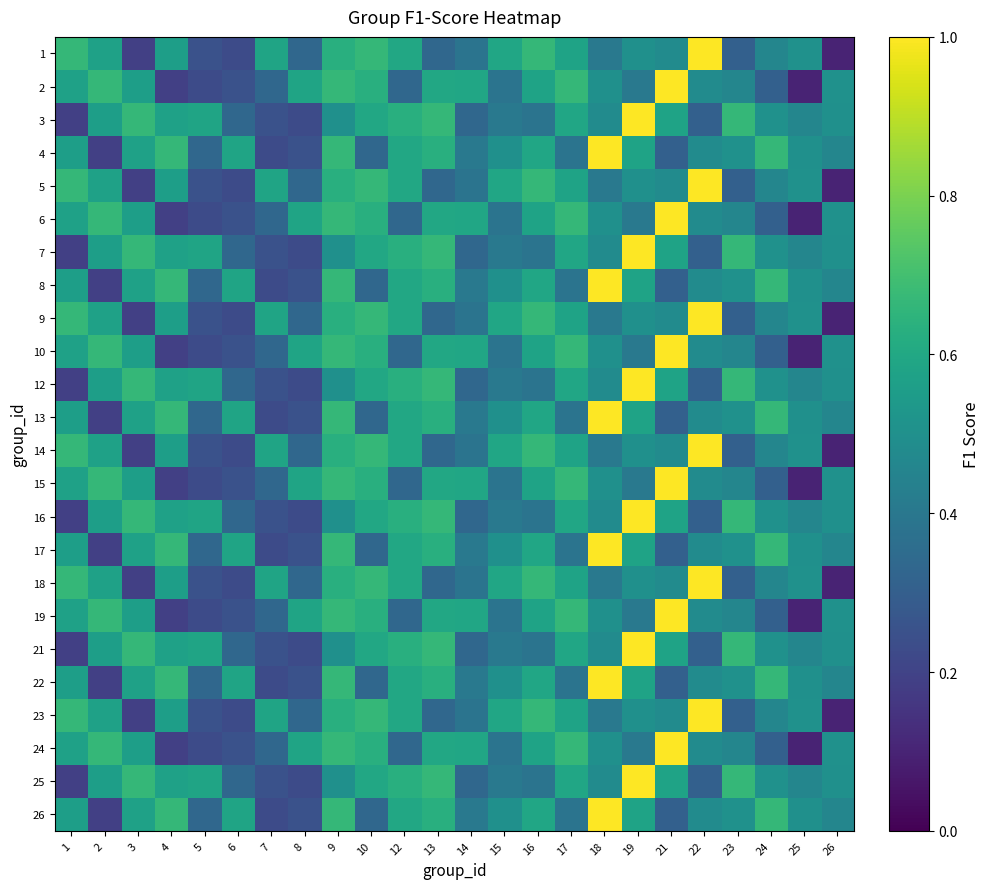

Reading left to right, what are all the values shown in this chart?

1: 1=0.7	2=0.6	3=0.2	4=0.6	5=0.2	6=0.2	7=0.6	8=0.3	9=0.6	10=0.7	12=0.6	13=0.3	14=0.4	15=0.6	16=0.7	17=0.6	18=0.4	19=0.5	21=0.5	22=1.0	23=0.3	24=0.5	25=0.5	26=0.1
2: 1=0.6	2=0.7	3=0.6	4=0.2	5=0.2	6=0.2	7=0.3	8=0.6	9=0.7	10=0.6	12=0.3	13=0.6	14=0.6	15=0.4	16=0.6	17=0.7	18=0.5	19=0.4	21=1.0	22=0.5	23=0.5	24=0.3	25=0.1	26=0.5
3: 1=0.2	2=0.6	3=0.7	4=0.6	5=0.6	6=0.3	7=0.2	8=0.2	9=0.5	10=0.6	12=0.6	13=0.7	14=0.3	15=0.4	16=0.4	17=0.6	18=0.5	19=1.0	21=0.6	22=0.3	23=0.7	24=0.5	25=0.5	26=0.5
4: 1=0.6	2=0.2	3=0.6	4=0.7	5=0.3	6=0.6	7=0.2	8=0.2	9=0.7	10=0.3	12=0.6	13=0.6	14=0.4	15=0.5	16=0.6	17=0.4	18=1.0	19=0.6	21=0.3	22=0.5	23=0.5	24=0.7	25=0.5	26=0.5
5: 1=0.7	2=0.6	3=0.2	4=0.6	5=0.2	6=0.2	7=0.6	8=0.3	9=0.6	10=0.7	12=0.6	13=0.3	14=0.4	15=0.6	16=0.7	17=0.6	18=0.4	19=0.5	21=0.5	22=1.0	23=0.3	24=0.5	25=0.5	26=0.1
6: 1=0.6	2=0.7	3=0.6	4=0.2	5=0.2	6=0.2	7=0.3	8=0.6	9=0.7	10=0.6	12=0.3	13=0.6	14=0.6	15=0.4	16=0.6	17=0.7	18=0.5	19=0.4	21=1.0	22=0.5	23=0.5	24=0.3	25=0.1	26=0.5
7: 1=0.2	2=0.6	3=0.7	4=0.6	5=0.6	6=0.3	7=0.2	8=0.2	9=0.5	10=0.6	12=0.6	13=0.7	14=0.3	15=0.4	16=0.4	17=0.6	18=0.5	19=1.0	21=0.6	22=0.3	23=0.7	24=0.5	25=0.5	26=0.5
8: 1=0.6	2=0.2	3=0.6	4=0.7	5=0.3	6=0.6	7=0.2	8=0.2	9=0.7	10=0.3	12=0.6	13=0.6	14=0.4	15=0.5	16=0.6	17=0.4	18=1.0	19=0.6	21=0.3	22=0.5	23=0.5	24=0.7	25=0.5	26=0.5
9: 1=0.7	2=0.6	3=0.2	4=0.6	5=0.2	6=0.2	7=0.6	8=0.3	9=0.6	10=0.7	12=0.6	13=0.3	14=0.4	15=0.6	16=0.7	17=0.6	18=0.4	19=0.5	21=0.5	22=1.0	23=0.3	24=0.5	25=0.5	26=0.1
10: 1=0.6	2=0.7	3=0.6	4=0.2	5=0.2	6=0.2	7=0.3	8=0.6	9=0.7	10=0.6	12=0.3	13=0.6	14=0.6	15=0.4	16=0.6	17=0.7	18=0.5	19=0.4	21=1.0	22=0.5	23=0.5	24=0.3	25=0.1	26=0.5
12: 1=0.2	2=0.6	3=0.7	4=0.6	5=0.6	6=0.3	7=0.2	8=0.2	9=0.5	10=0.6	12=0.6	13=0.7	14=0.3	15=0.4	16=0.4	17=0.6	18=0.5	19=1.0	21=0.6	22=0.3	23=0.7	24=0.5	25=0.5	26=0.5
13: 1=0.6	2=0.2	3=0.6	4=0.7	5=0.3	6=0.6	7=0.2	8=0.2	9=0.7	10=0.3	12=0.6	13=0.6	14=0.4	15=0.5	16=0.6	17=0.4	18=1.0	19=0.6	21=0.3	22=0.5	23=0.5	24=0.7	25=0.5	26=0.5
14: 1=0.7	2=0.6	3=0.2	4=0.6	5=0.2	6=0.2	7=0.6	8=0.3	9=0.6	10=0.7	12=0.6	13=0.3	14=0.4	15=0.6	16=0.7	17=0.6	18=0.4	19=0.5	21=0.5	22=1.0	23=0.3	24=0.5	25=0.5	26=0.1
15: 1=0.6	2=0.7	3=0.6	4=0.2	5=0.2	6=0.2	7=0.3	8=0.6	9=0.7	10=0.6	12=0.3	13=0.6	14=0.6	15=0.4	16=0.6	17=0.7	18=0.5	19=0.4	21=1.0	22=0.5	23=0.5	24=0.3	25=0.1	26=0.5
16: 1=0.2	2=0.6	3=0.7	4=0.6	5=0.6	6=0.3	7=0.2	8=0.2	9=0.5	10=0.6	12=0.6	13=0.7	14=0.3	15=0.4	16=0.4	17=0.6	18=0.5	19=1.0	21=0.6	22=0.3	23=0.7	24=0.5	25=0.5	26=0.5
17: 1=0.6	2=0.2	3=0.6	4=0.7	5=0.3	6=0.6	7=0.2	8=0.2	9=0.7	10=0.3	12=0.6	13=0.6	14=0.4	15=0.5	16=0.6	17=0.4	18=1.0	19=0.6	21=0.3	22=0.5	23=0.5	24=0.7	25=0.5	26=0.5
18: 1=0.7	2=0.6	3=0.2	4=0.6	5=0.2	6=0.2	7=0.6	8=0.3	9=0.6	10=0.7	12=0.6	13=0.3	14=0.4	15=0.6	16=0.7	17=0.6	18=0.4	19=0.5	21=0.5	22=1.0	23=0.3	24=0.5	25=0.5	26=0.1
19: 1=0.6	2=0.7	3=0.6	4=0.2	5=0.2	6=0.2	7=0.3	8=0.6	9=0.7	10=0.6	12=0.3	13=0.6	14=0.6	15=0.4	16=0.6	17=0.7	18=0.5	19=0.4	21=1.0	22=0.5	23=0.5	24=0.3	25=0.1	26=0.5
21: 1=0.2	2=0.6	3=0.7	4=0.6	5=0.6	6=0.3	7=0.2	8=0.2	9=0.5	10=0.6	12=0.6	13=0.7	14=0.3	15=0.4	16=0.4	17=0.6	18=0.5	19=1.0	21=0.6	22=0.3	23=0.7	24=0.5	25=0.5	26=0.5
22: 1=0.6	2=0.2	3=0.6	4=0.7	5=0.3	6=0.6	7=0.2	8=0.2	9=0.7	10=0.3	12=0.6	13=0.6	14=0.4	15=0.5	16=0.6	17=0.4	18=1.0	19=0.6	21=0.3	22=0.5	23=0.5	24=0.7	25=0.5	26=0.5
23: 1=0.7	2=0.6	3=0.2	4=0.6	5=0.2	6=0.2	7=0.6	8=0.3	9=0.6	10=0.7	12=0.6	13=0.3	14=0.4	15=0.6	16=0.7	17=0.6	18=0.4	19=0.5	21=0.5	22=1.0	23=0.3	24=0.5	25=0.5	26=0.1
24: 1=0.6	2=0.7	3=0.6	4=0.2	5=0.2	6=0.2	7=0.3	8=0.6	9=0.7	10=0.6	12=0.3	13=0.6	14=0.6	15=0.4	16=0.6	17=0.7	18=0.5	19=0.4	21=1.0	22=0.5	23=0.5	24=0.3	25=0.1	26=0.5
25: 1=0.2	2=0.6	3=0.7	4=0.6	5=0.6	6=0.3	7=0.2	8=0.2	9=0.5	10=0.6	12=0.6	13=0.7	14=0.3	15=0.4	16=0.4	17=0.6	18=0.5	19=1.0	21=0.6	22=0.3	23=0.7	24=0.5	25=0.5	26=0.5
26: 1=0.6	2=0.2	3=0.6	4=0.7	5=0.3	6=0.6	7=0.2	8=0.2	9=0.7	10=0.3	12=0.6	13=0.6	14=0.4	15=0.5	16=0.6	17=0.4	18=1.0	19=0.6	21=0.3	22=0.5	23=0.5	24=0.7	25=0.5	26=0.5